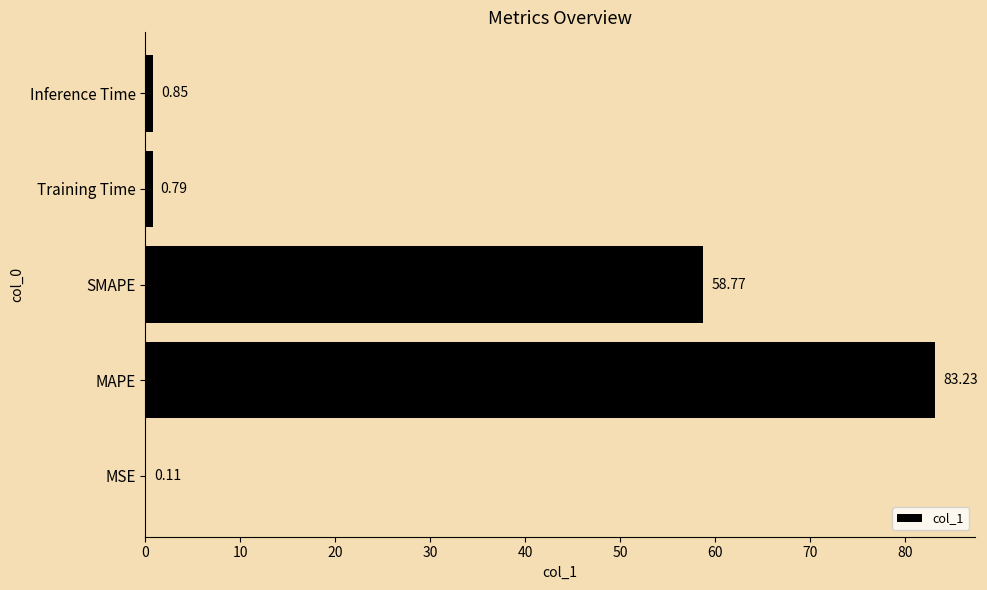

What is the change in value from MSE to MAPE?

+83.1